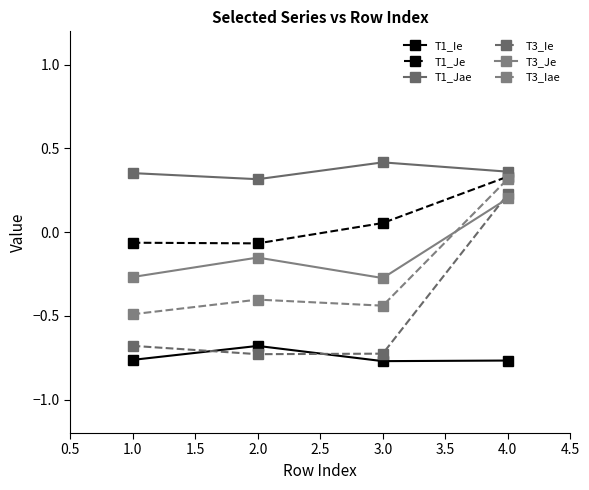

True or false: T1_Ie and T3_Je cross at least once.

False